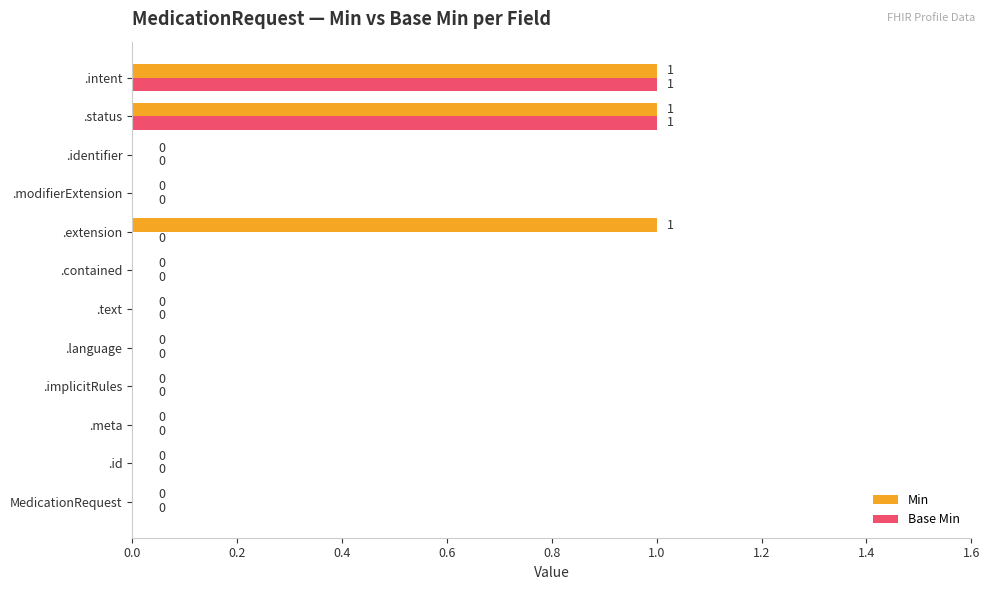

True or false: Base Min has a value of 1 at .identifier.

False